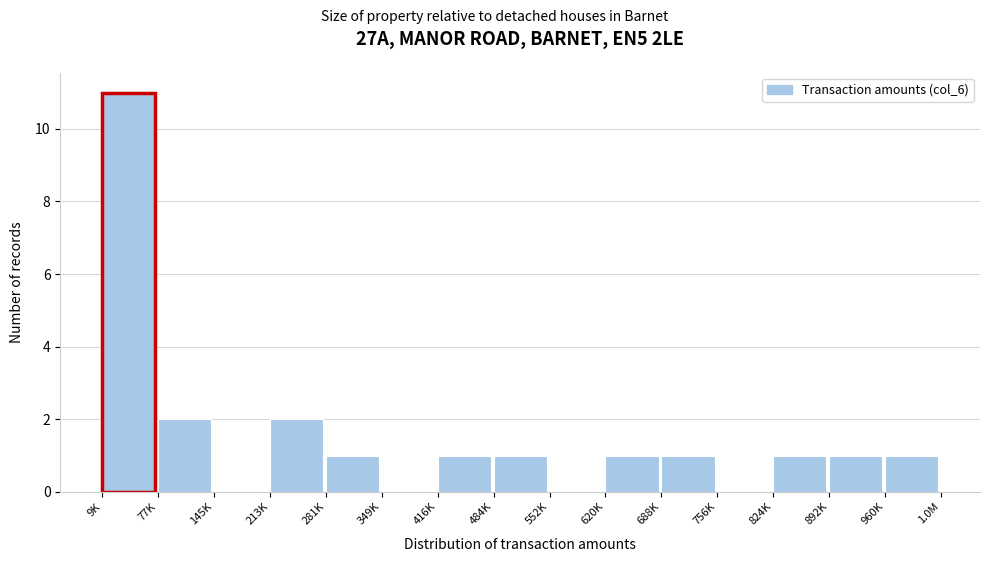

Reading left to right, list all the values displayed in this chart.

9K=11	77K=2	145K=0	213K=2	281K=1	349K=0	416K=1	484K=1	552K=0	620K=1	688K=1	756K=0	824K=1	892K=1	960K=1